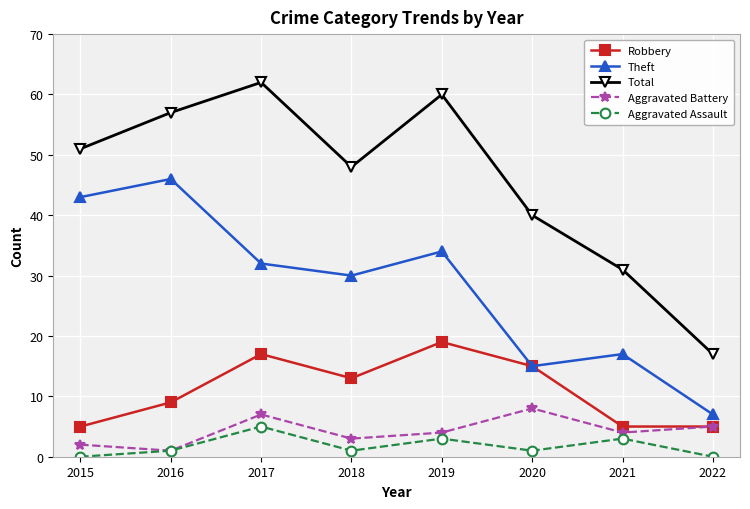

Where is the first local minimum for Aggravated Battery?

2016